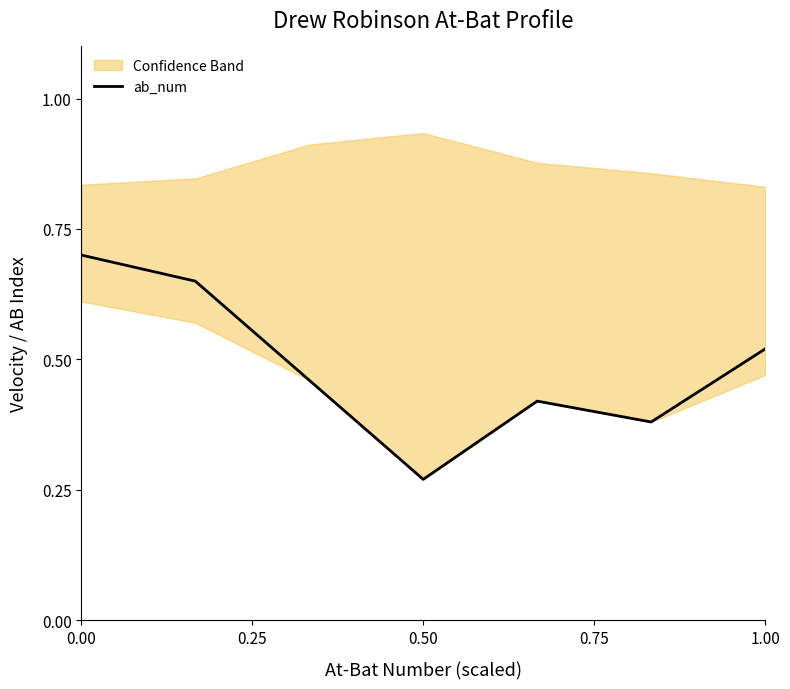

What is the sum of all values?

3.4